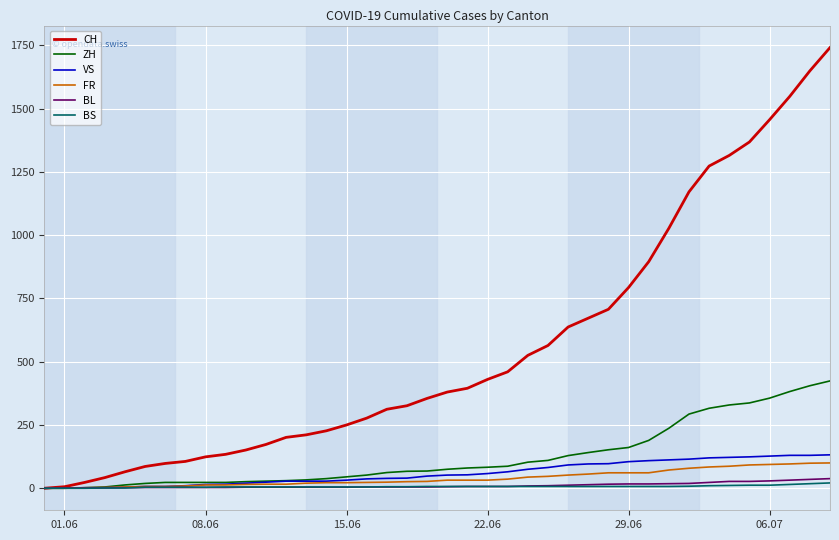

What is the greatest value displayed?

1741